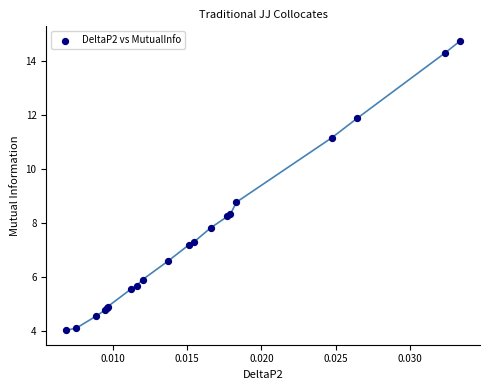

What Y value in the scatter plot is closest to 9?

8.8